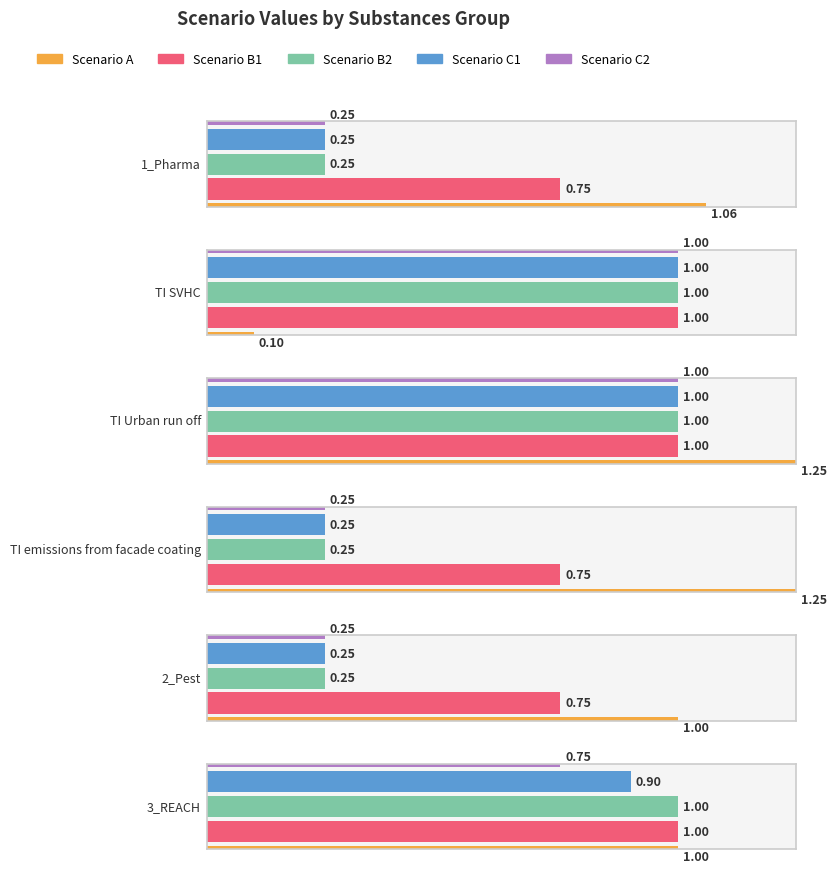

What is the spread (max minus min) of values at 2_Pest?

0.8